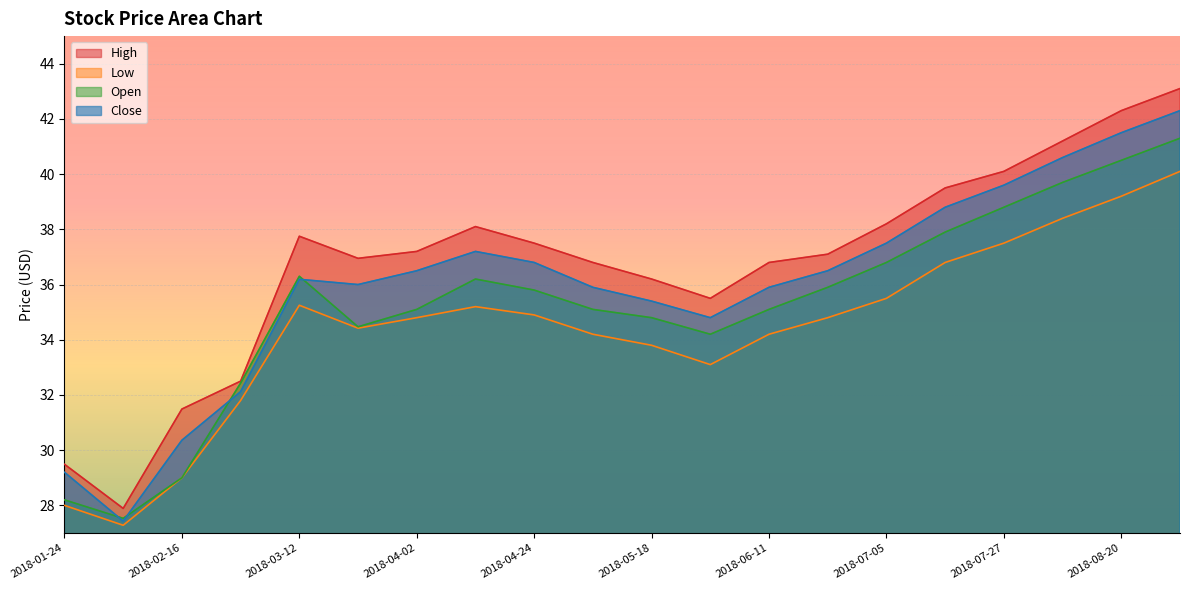

At 2018-02-16, list the series in order from largest to smallest.

High, Close, Low, Open